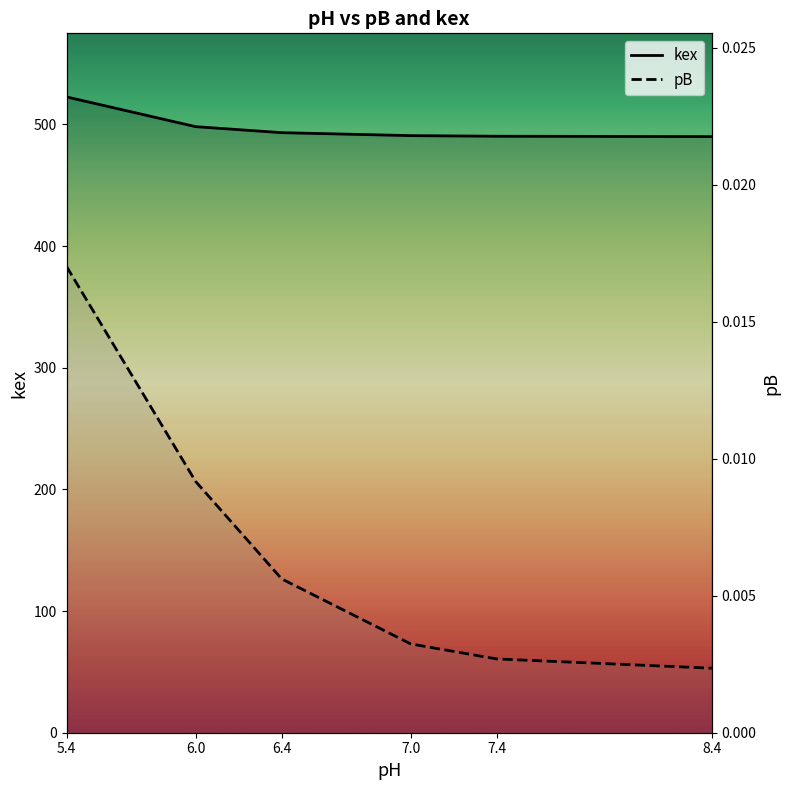

What are all the series names shown in the legend?

kex, pB